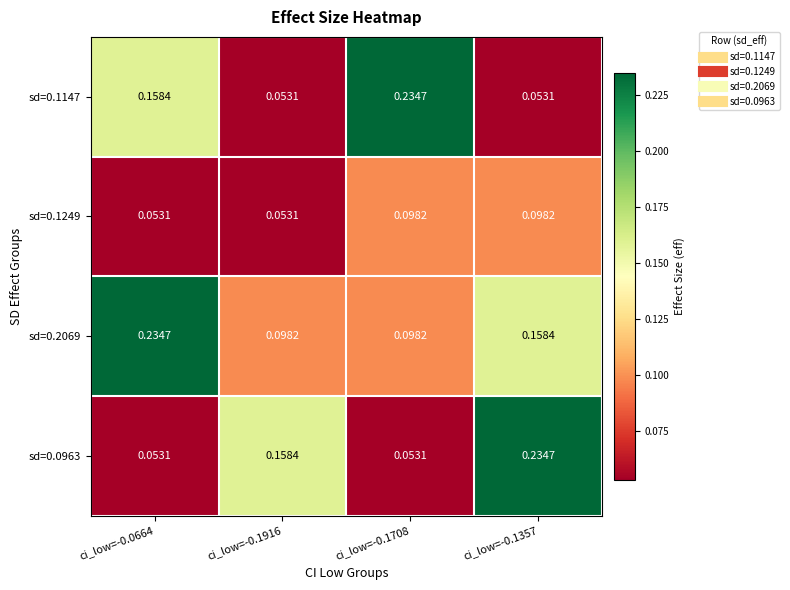

At which category is the sum across all series the highest?

ci_low=-0.1357